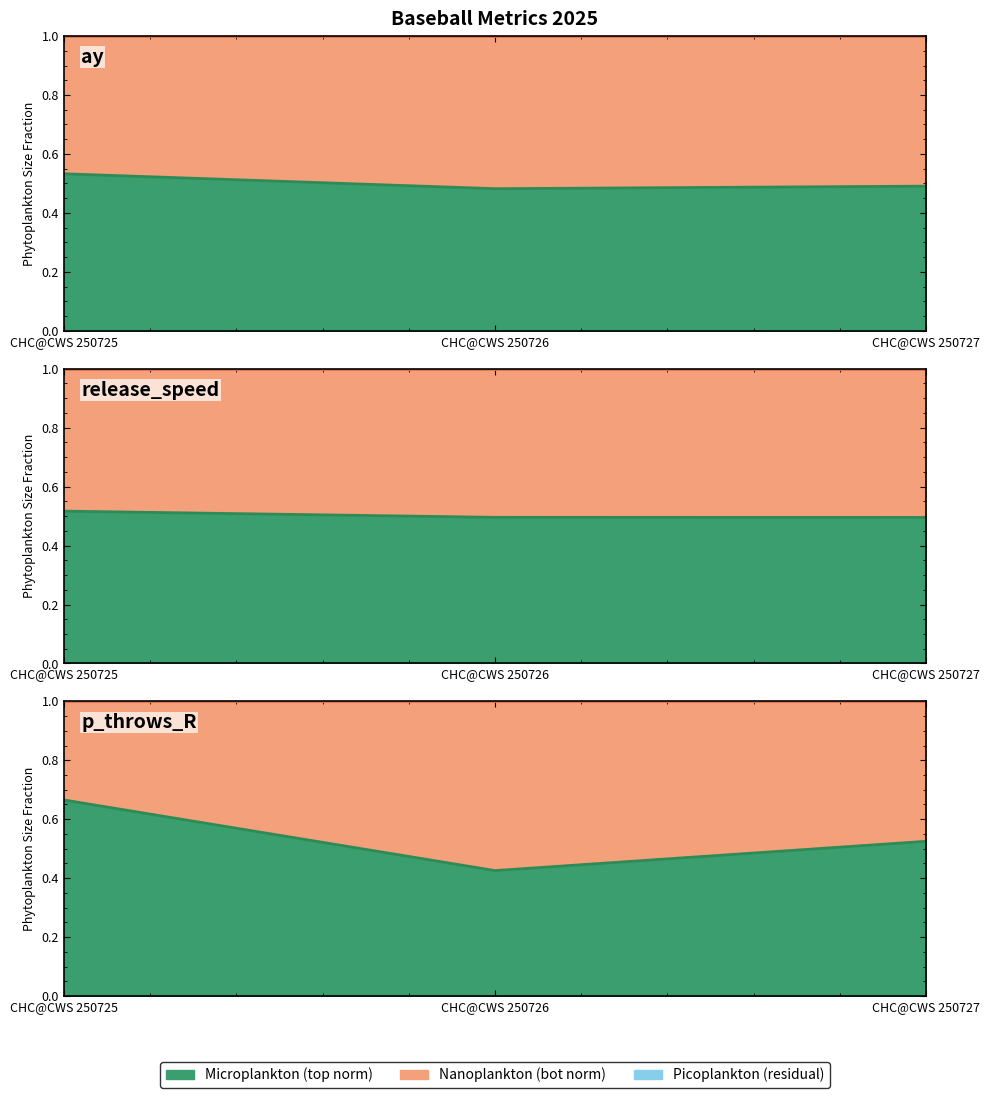

Where is ay_bot nearest to the value 0?

CHC@CWS 250727